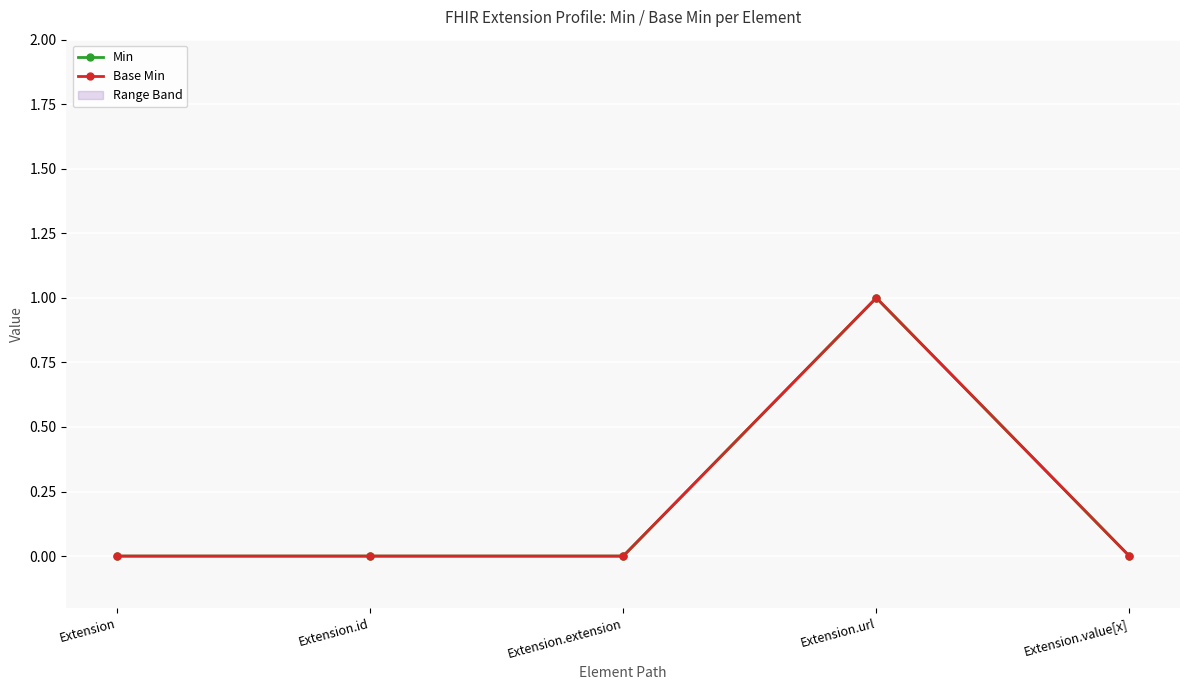

List the series in order of their peak value, highest first.

Min, Base Min